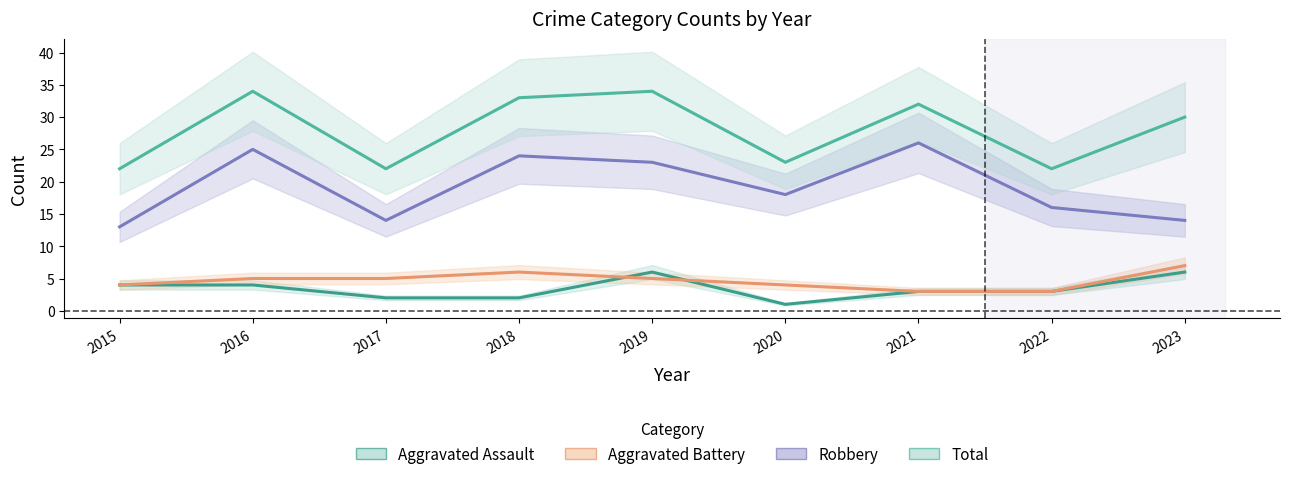

What is the smallest value displayed?

1